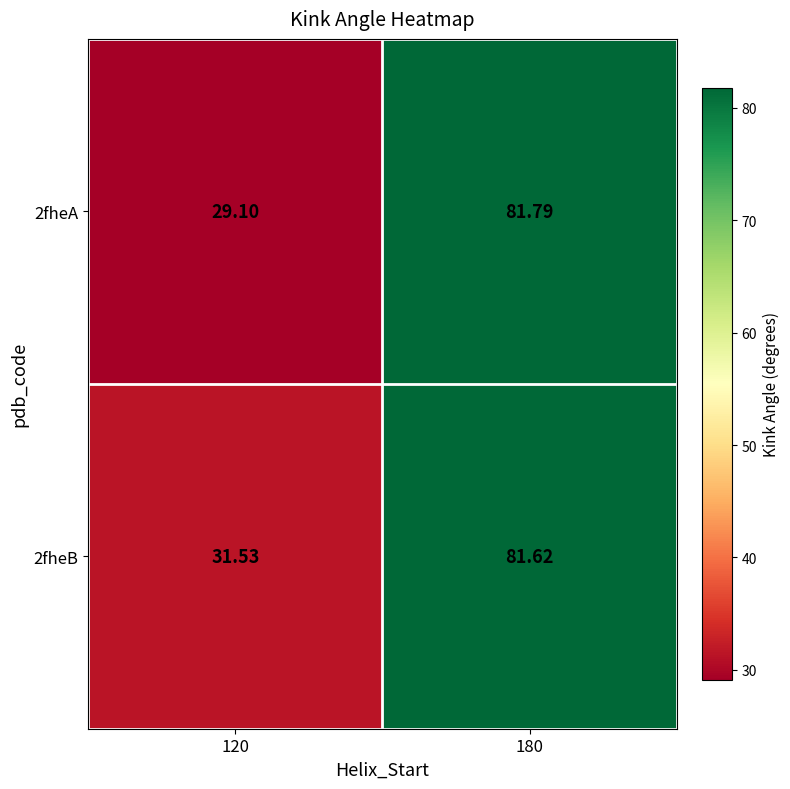

Count the number of categories in the chart.

2